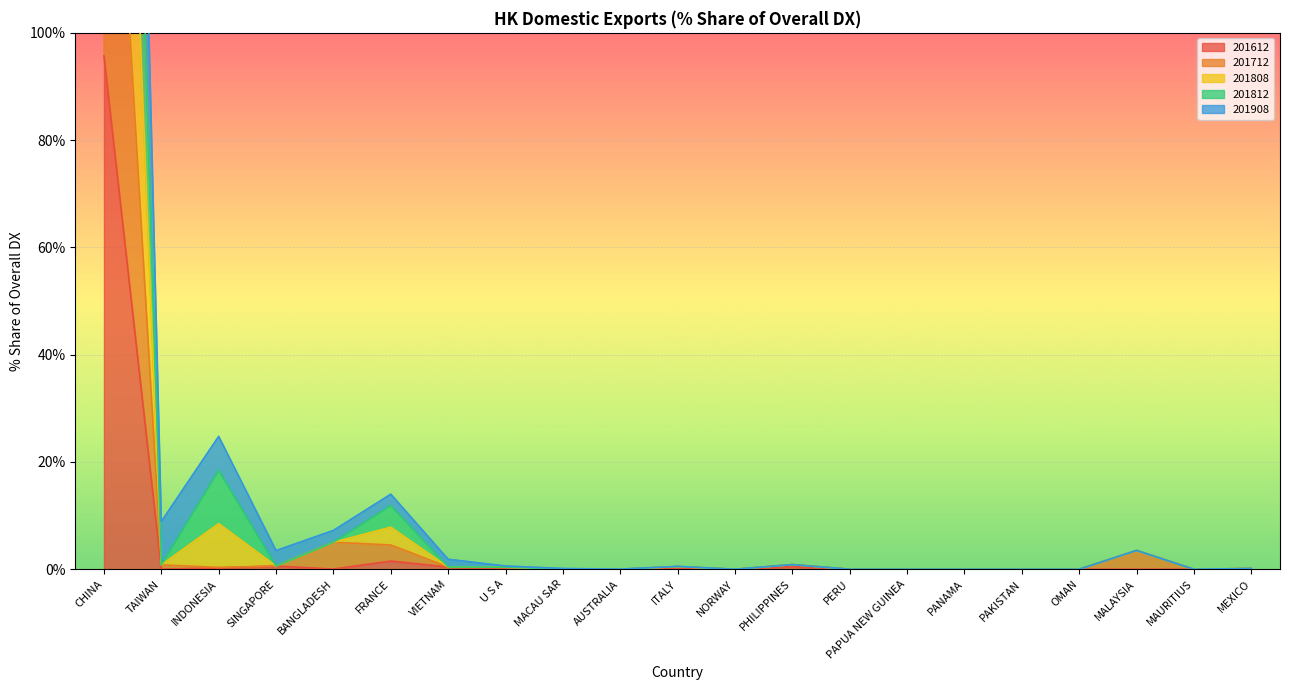

Which series has the widest spread of values?

201812